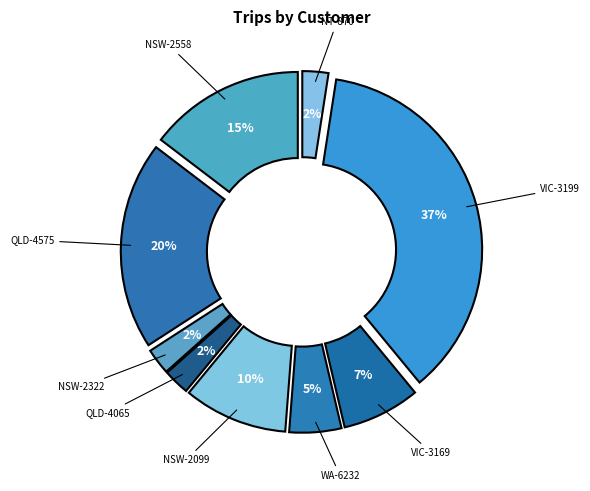

How many slices are in this pie chart?

9